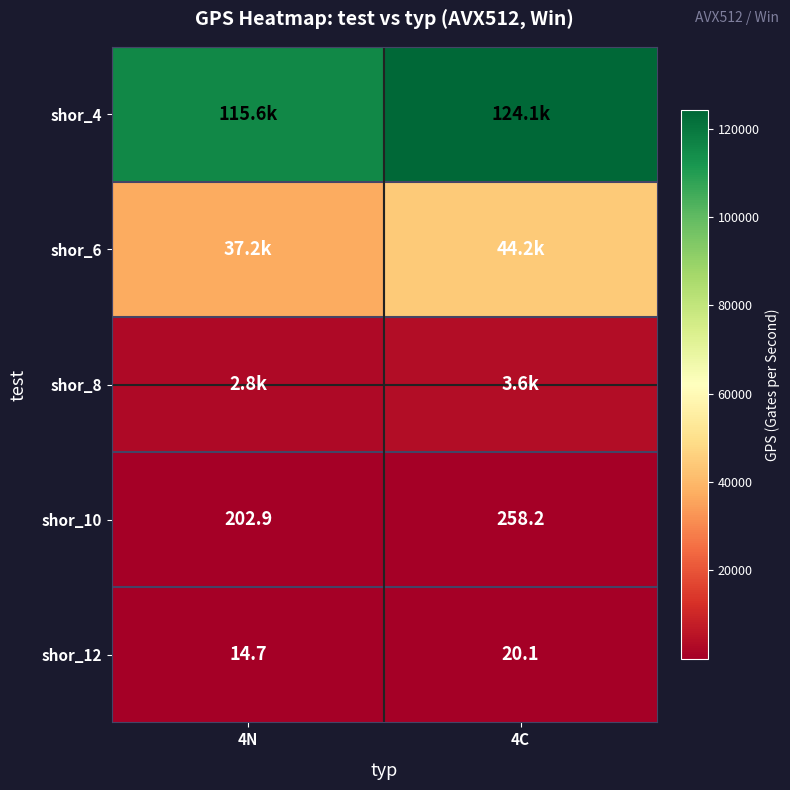

What is the highest value of the shor_10 series?

258.2